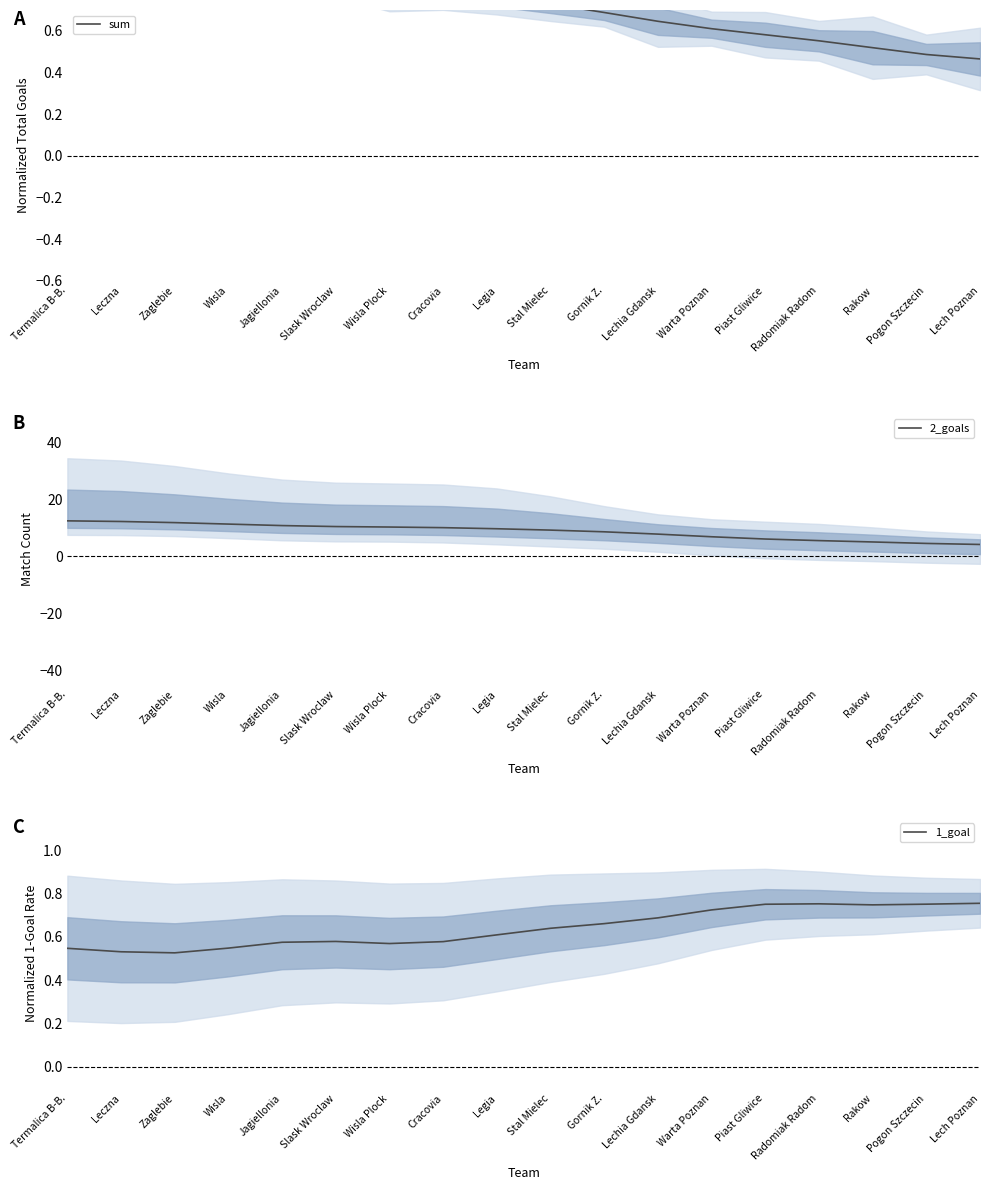

What is the label of the 10th point from the right?

Legia